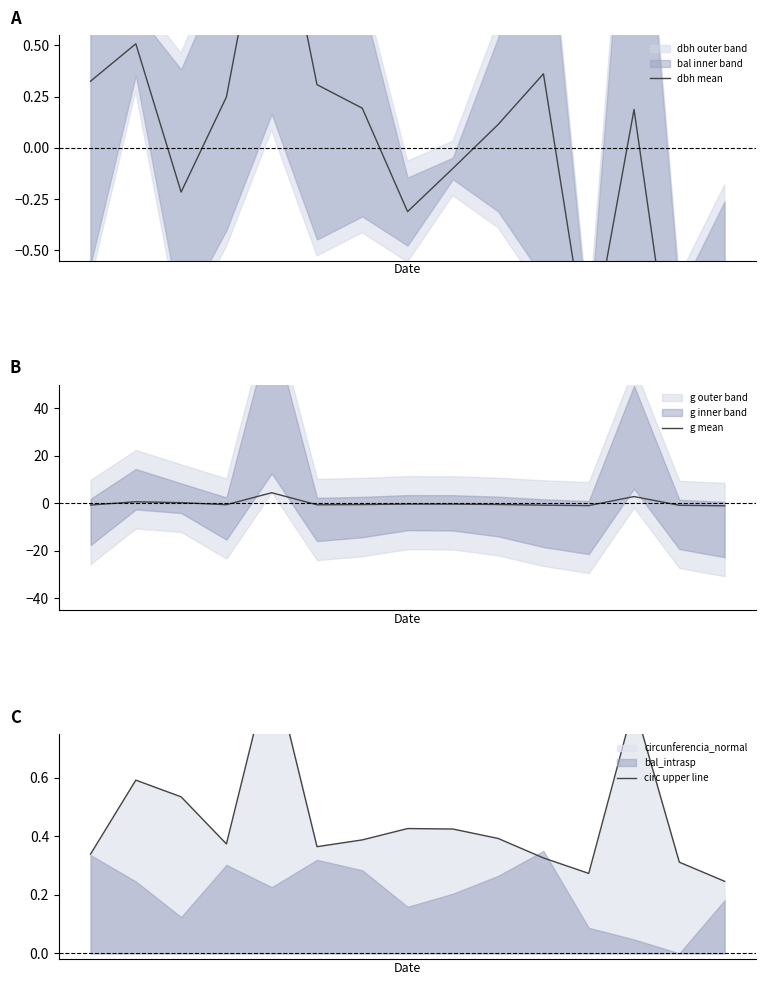

At which category does the chart reach its minimum across all series?

13